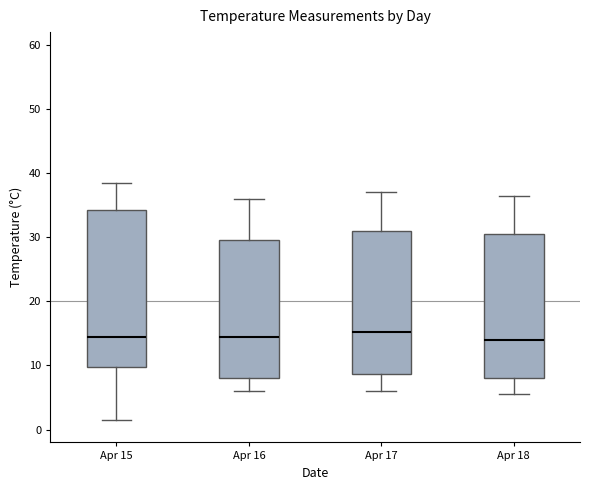

Where does the median line of the box for Apr 15 sit on the y-axis? The values are not printed on the chart, so give them approximately, as read against the axis.

15